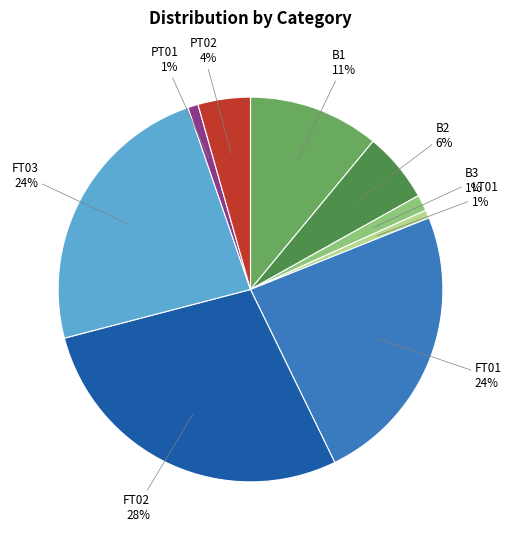

Count the number of slices in the pie.

9